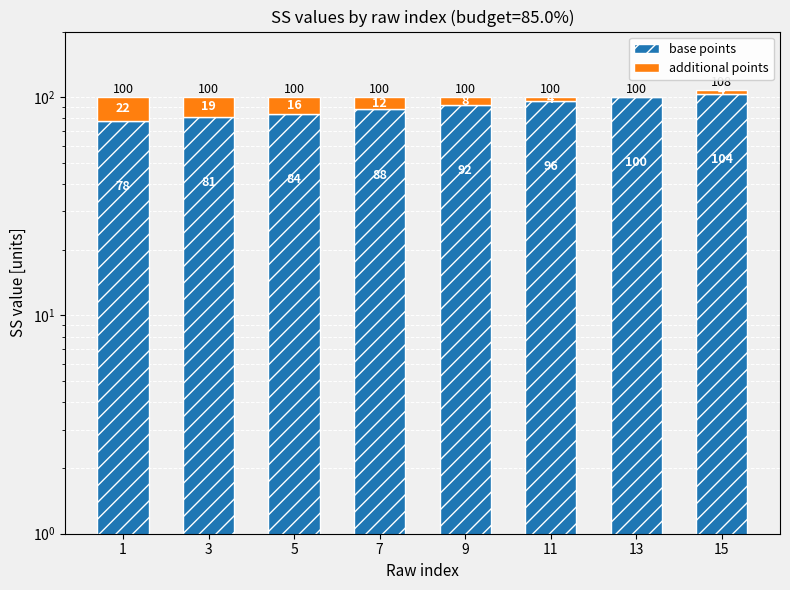

Rank the categories by base points value from highest to lowest.

15, 13, 11, 9, 7, 5, 3, 1